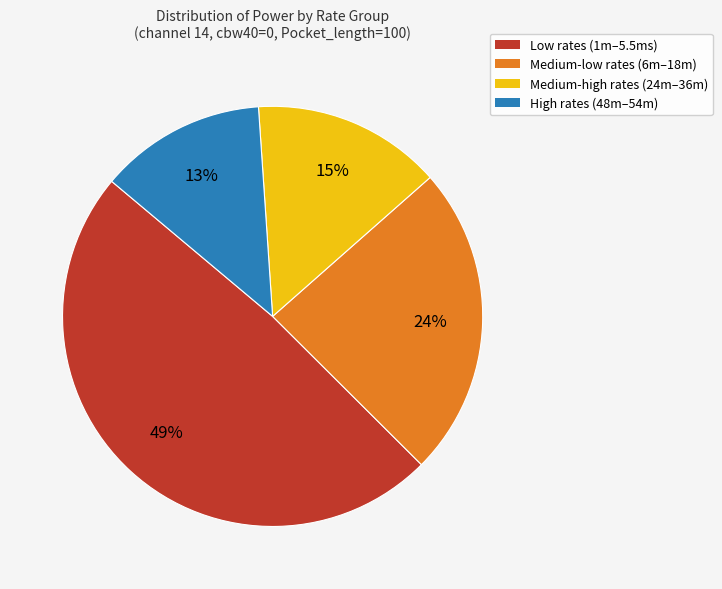

Does any single category account for the majority?

No